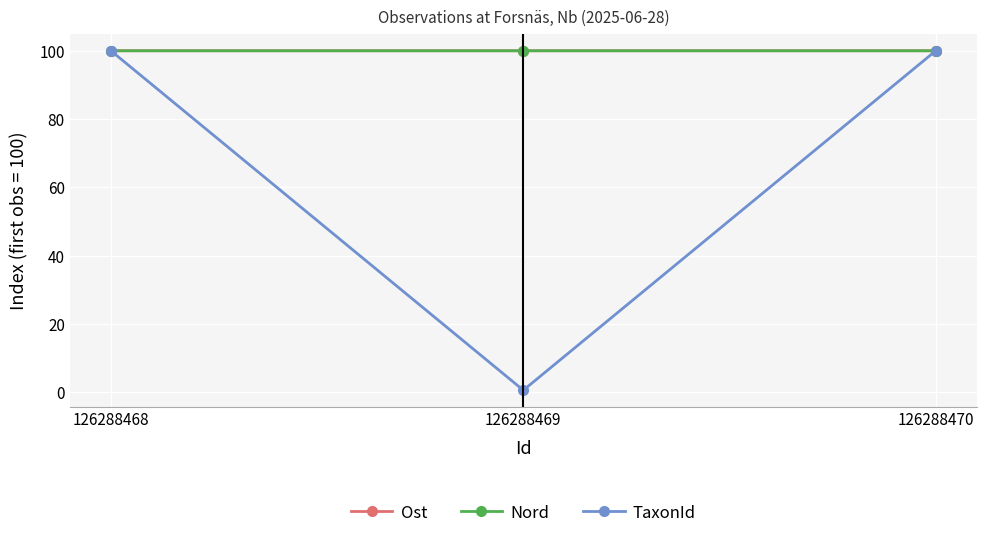

What is the total value across all series at 126288470?

300.0